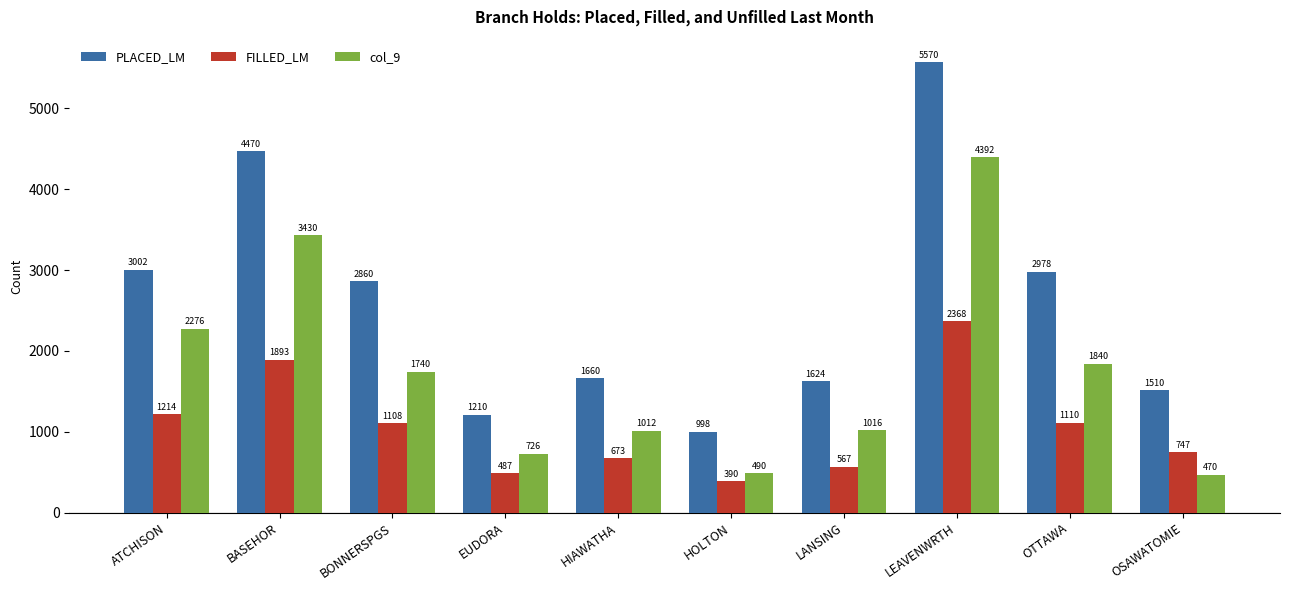

What is the spread (max minus min) of values at BONNERSPGS?

1752